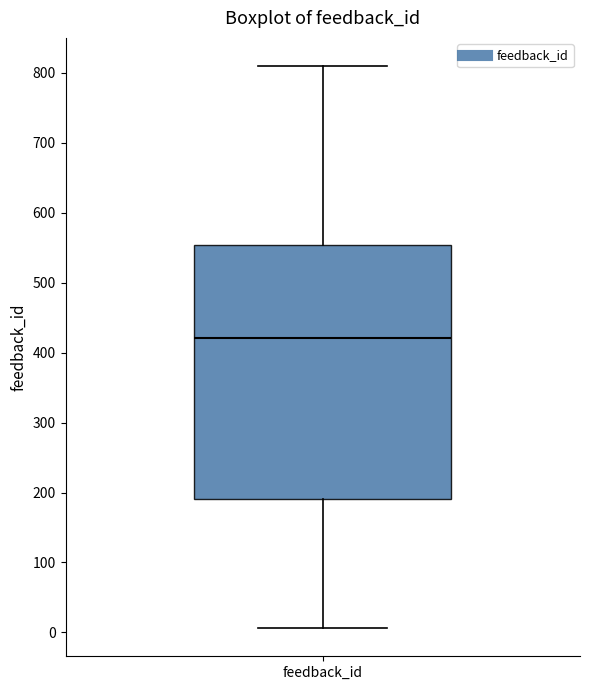

Read this box plot against the y-axis: the position of the median line, the range covered by the box, and the ends of both whiskers. The values are not printed on the chart, so give them approximately, as read against the axis.

median 420, box 190 to 550, whiskers 10 to 810